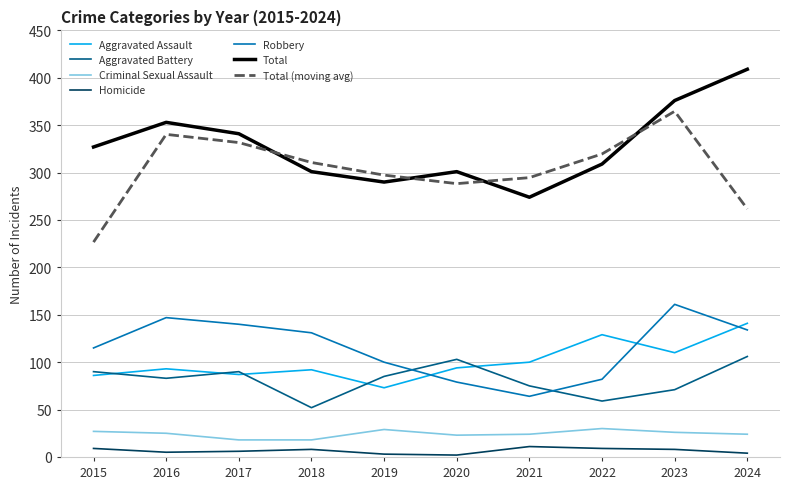

Rank the series by their maximum value, from highest to lowest.

Total, Total (moving avg), Robbery, Aggravated Assault, Aggravated Battery, Criminal Sexual Assault, Homicide